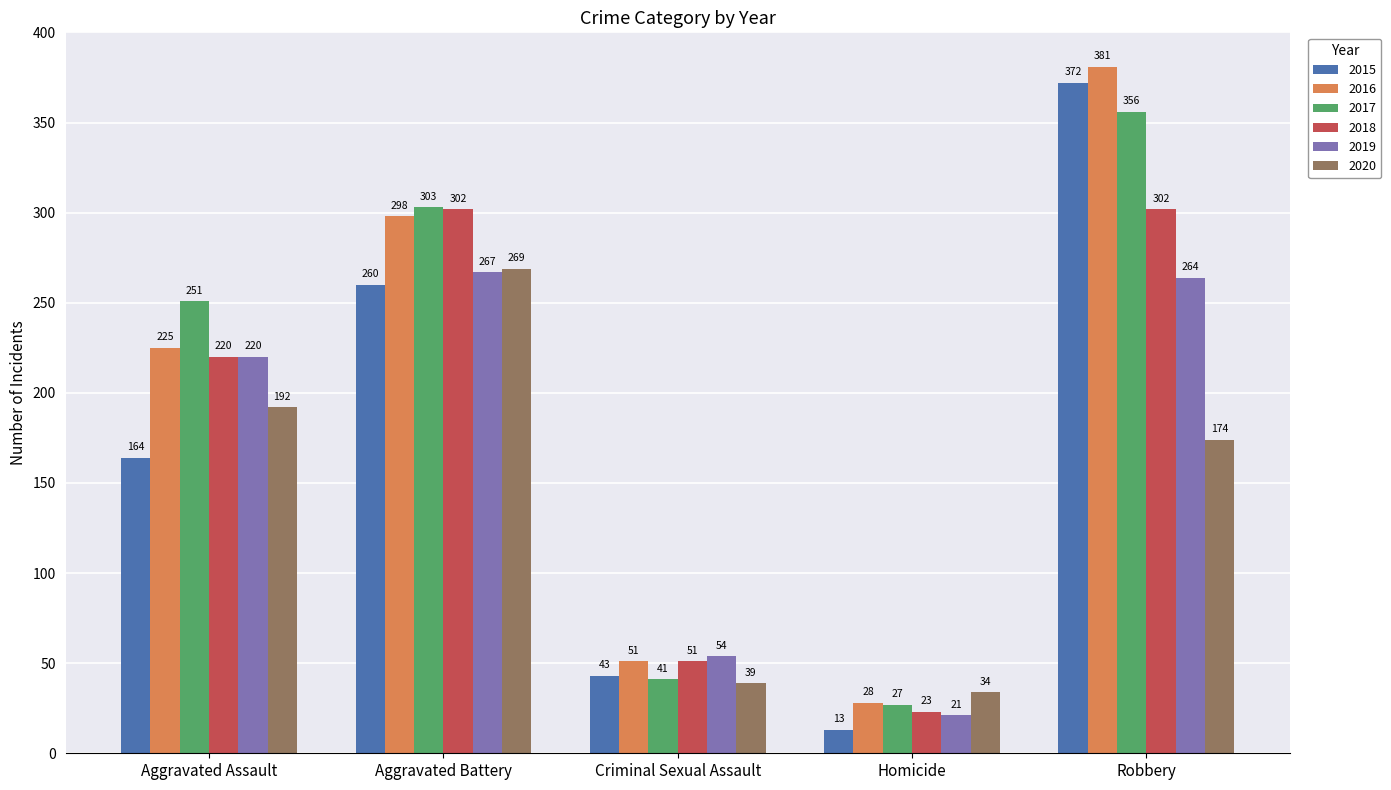

At which category does the chart reach its minimum across all series?

Homicide